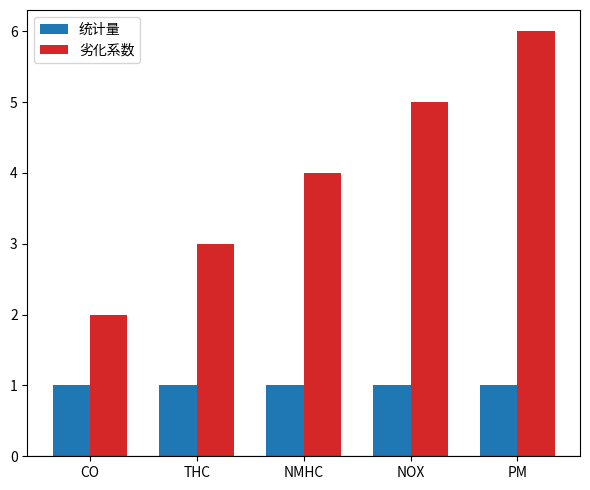

Reading left to right, transcribe all the data shown in this chart.

统计量: 1	1	1	1	1
劣化系数: 2	3	4	5	6